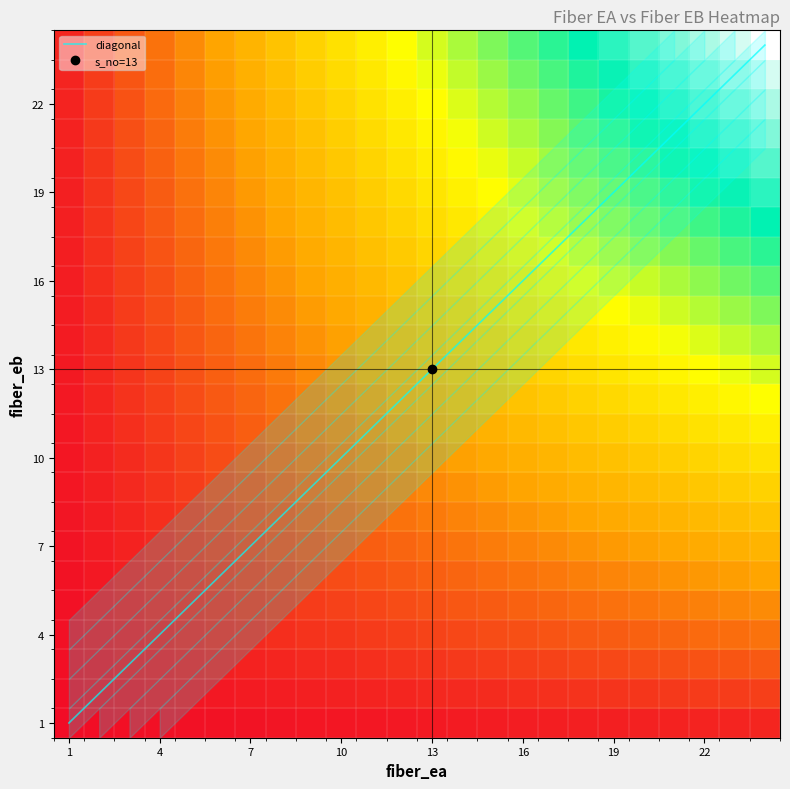

Which label corresponds to the largest value in the chart?

23